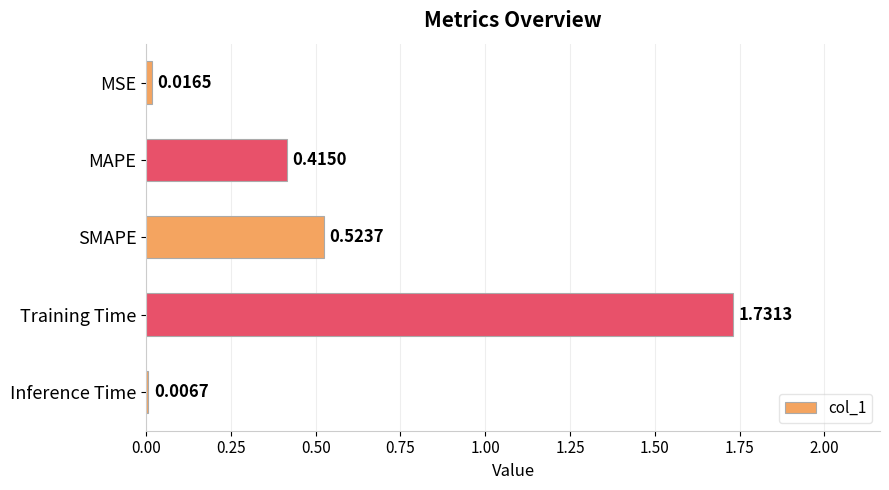

What is the label of the 5th bar from the bottom?

MSE